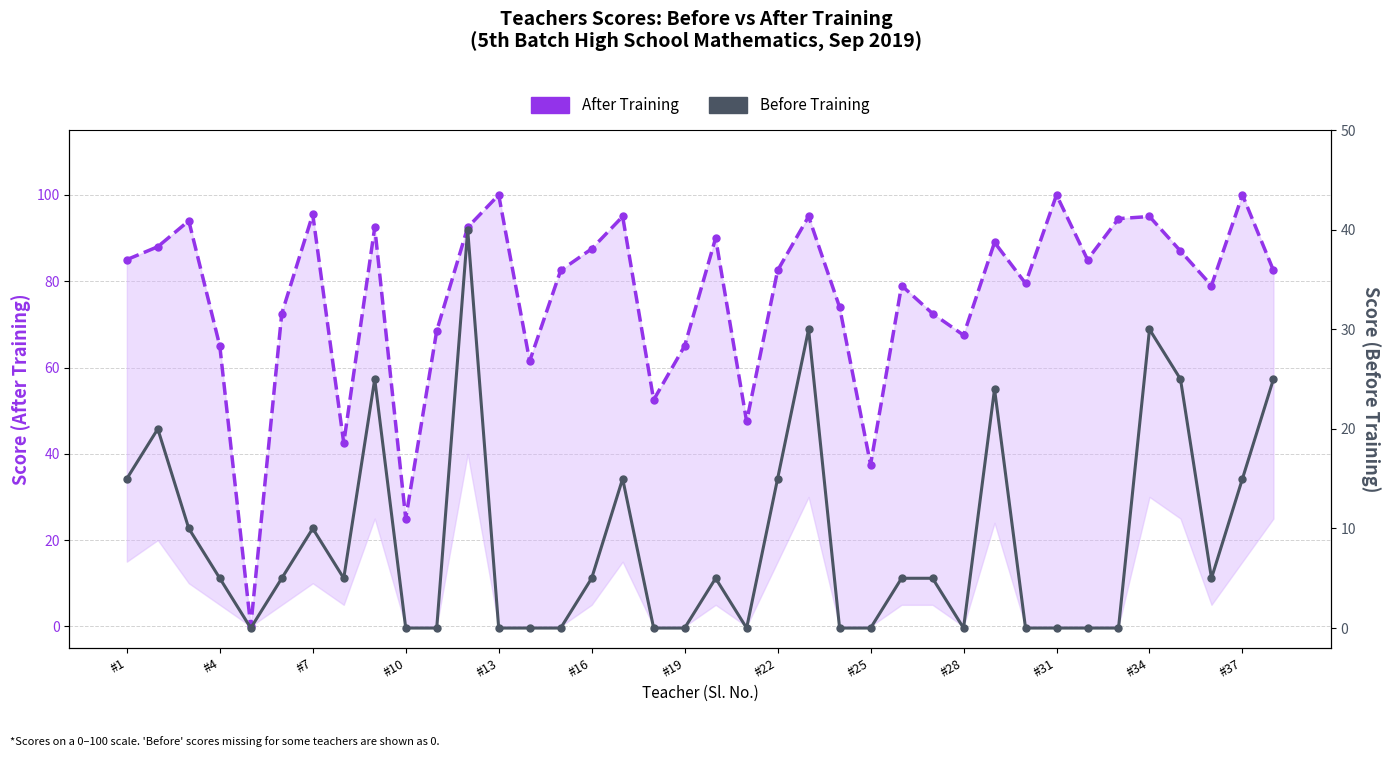

Reading left to right, list all the values displayed in this chart.

After Training: 85.0	88.0	94.0	65.0	0.0	72.5	95.5	42.5	92.5	25.0	68.5	92.5	100.0	61.5	82.5	87.5	95.0	52.5	65.0	90.0	47.5	82.5	95.0	74.0	37.5	79.0	72.5	67.5	89.0	79.5	100.0	85.0	94.5	95.0	87.0	79.0	100.0	82.5
Before Training: 15.0	20.0	10.0	5.0	0.0	5.0	10.0	5.0	25.0	0.0	0.0	40.0	0.0	0.0	0.0	5.0	15.0	0.0	0.0	5.0	0.0	15.0	30.0	0.0	0.0	5.0	5.0	0.0	24.0	0.0	0.0	0.0	0.0	30.0	25.0	5.0	15.0	25.0